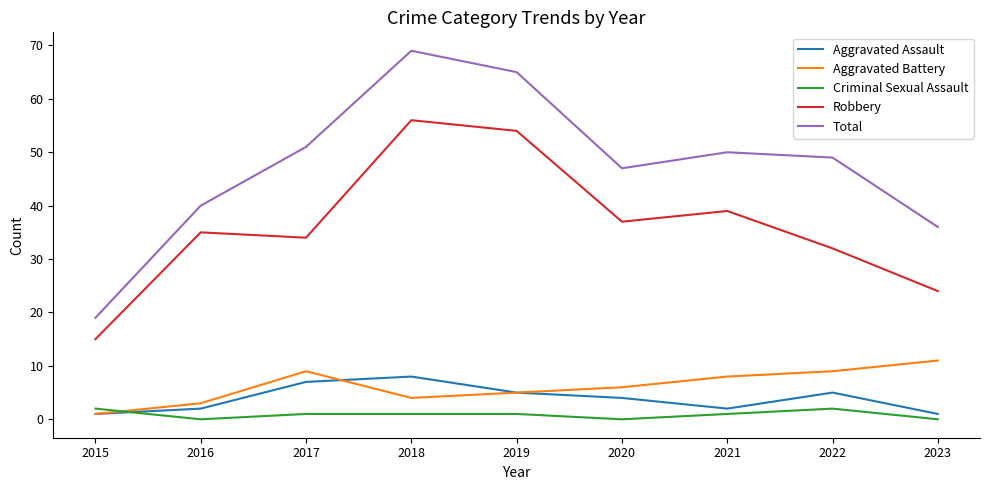

Which series has the largest range (max minus min)?

Total